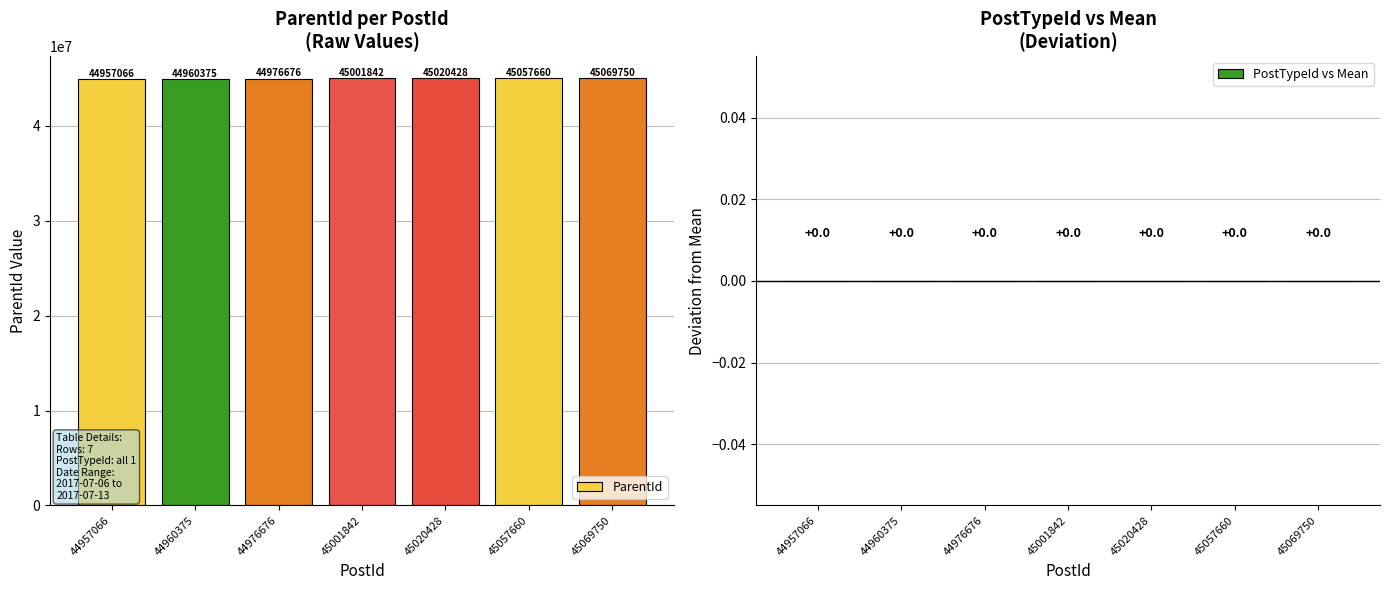

Rank the categories by value from highest to lowest.

45069750, 45057660, 45020428, 45001842, 44976676, 44960375, 44957066